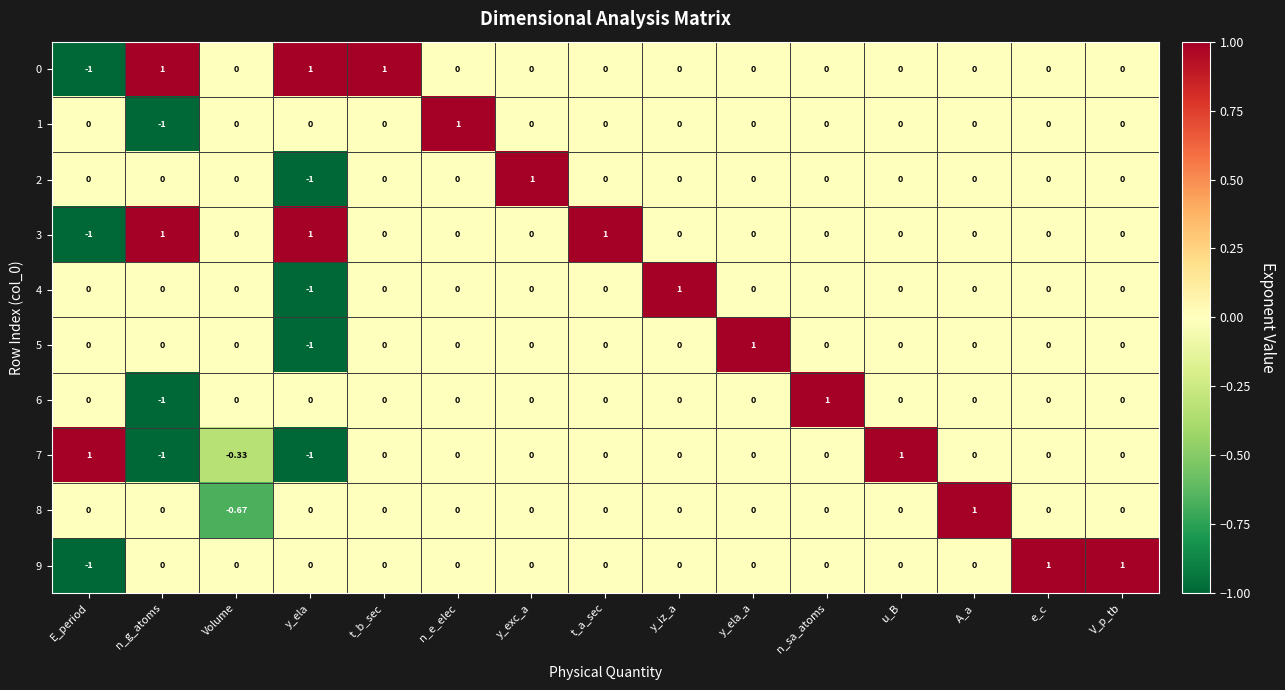

At which label does 0 first exceed 0?

n_g_atoms